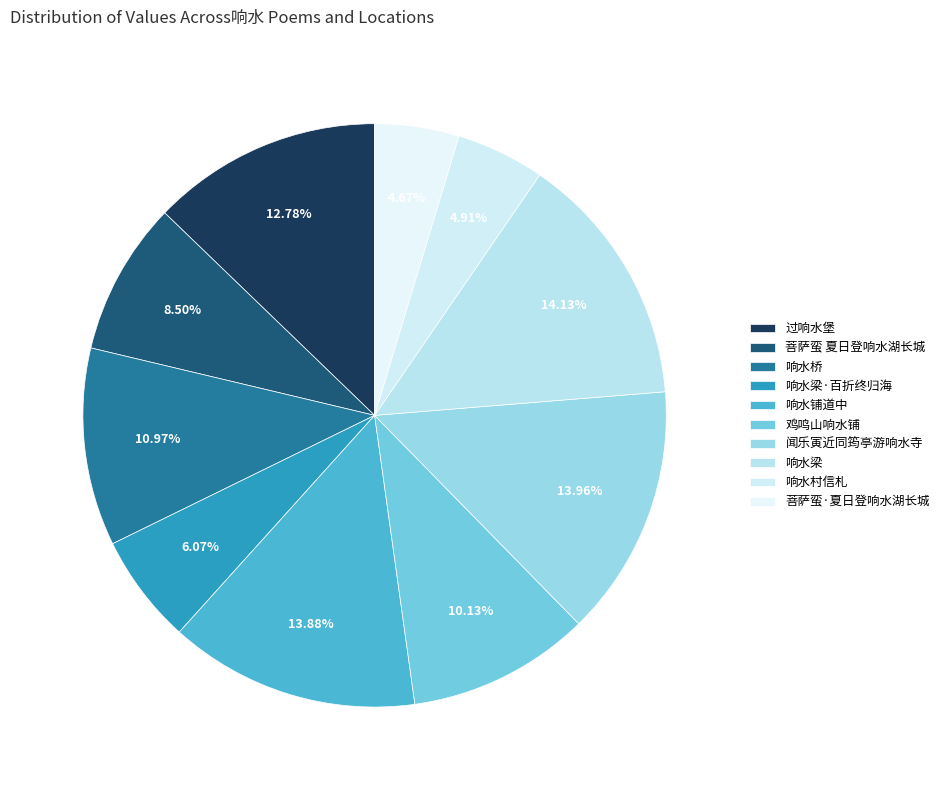

Combined, do 菩萨蛮 夏日登响水湖长城 and 响水梁 account for over 50%?

No